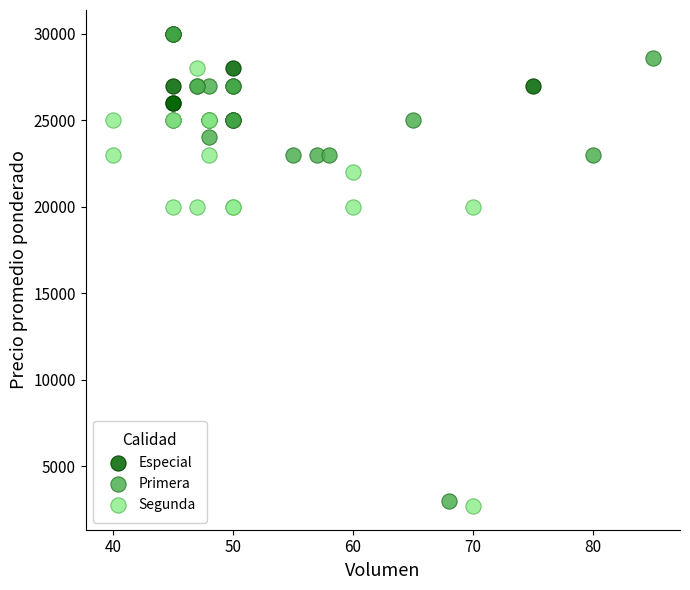

Which series has the widest spread of Y values?

Primera